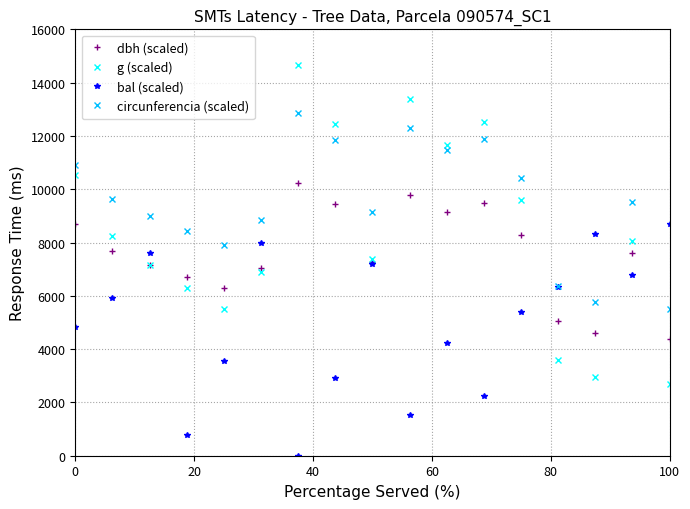

True or false: circunferencia (scaled) and dbh (scaled) intersect in this chart.

False